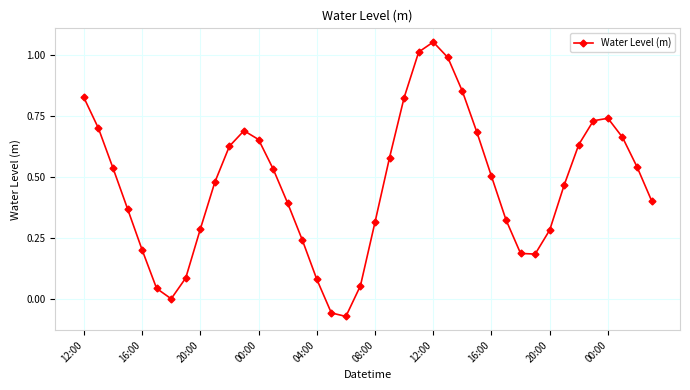

What is the sum of all values?

18.6